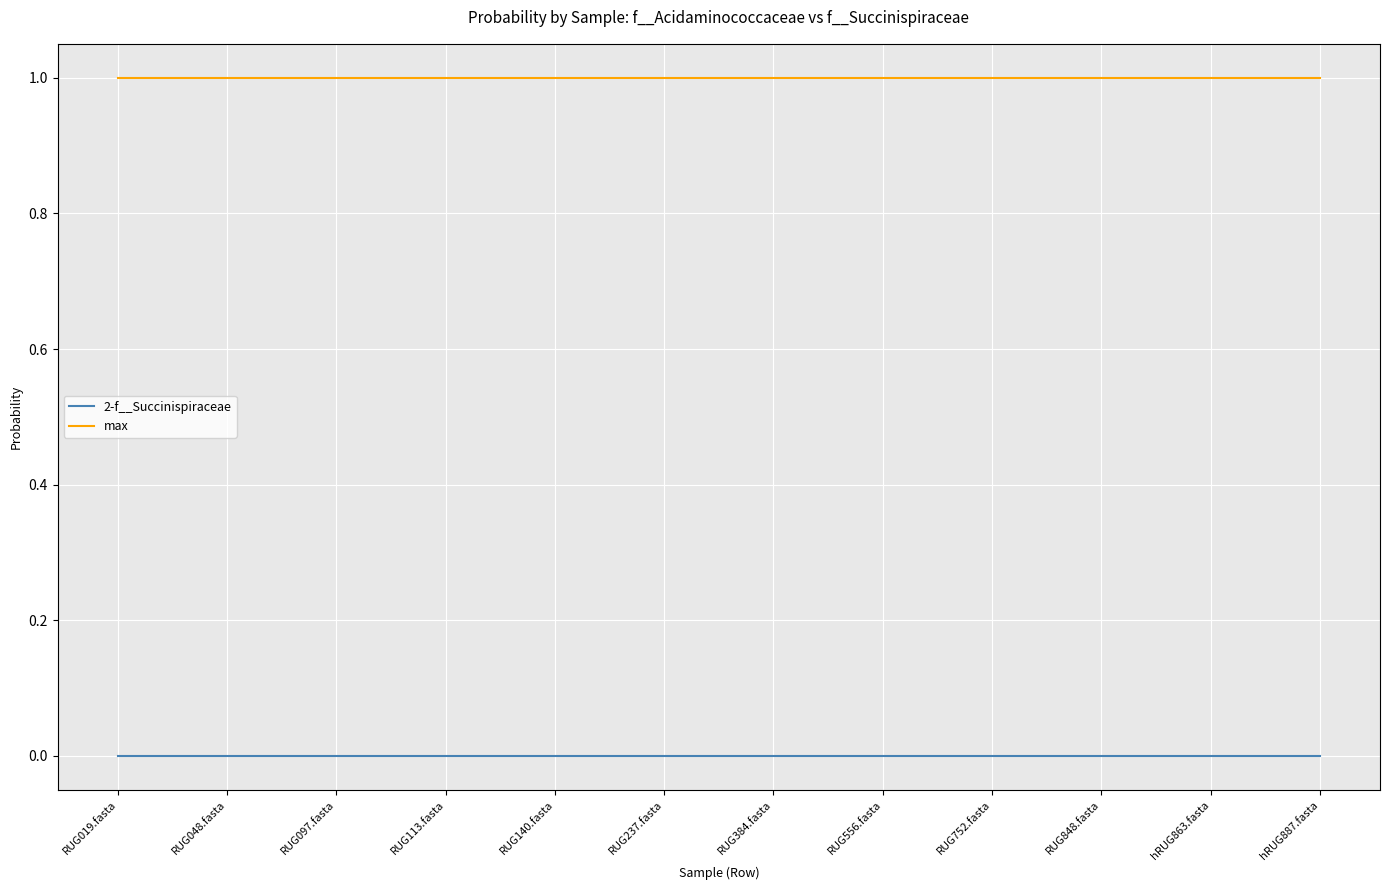

Is the value of 2-f__Succinispiraceae at RUG848.fasta greater than the value of max at hRUG863.fasta?

No